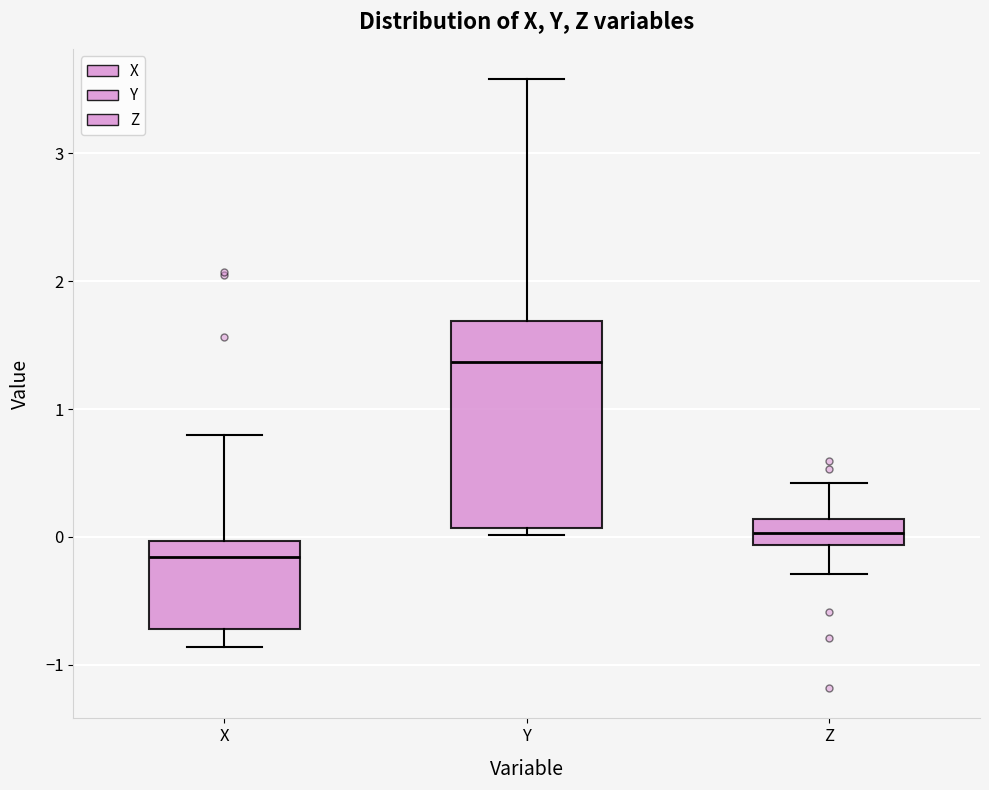

Which box is the tallest, from its lower edge to its upper edge?

Y